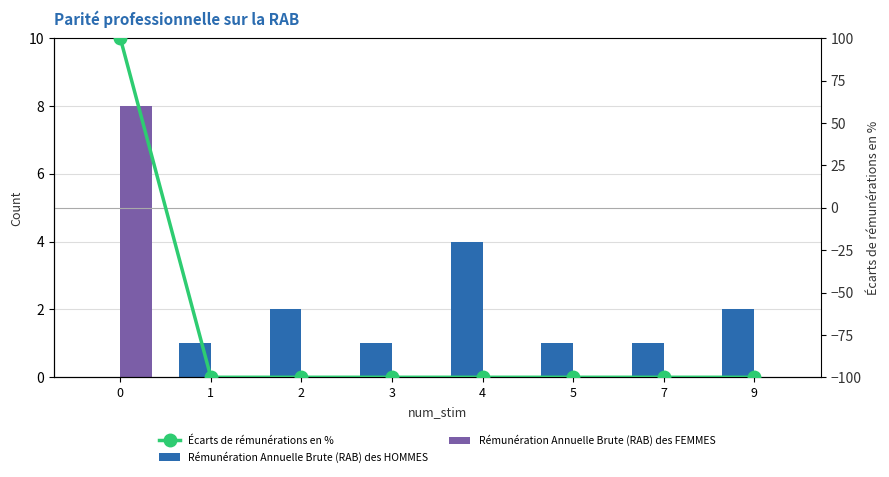

What is the difference between the highest and lowest values at 9?

102